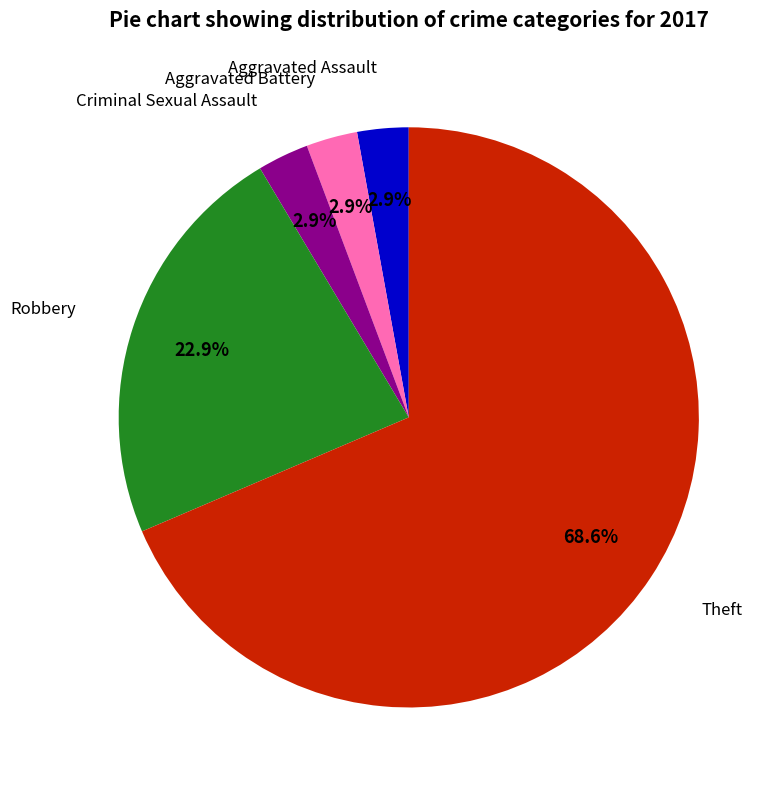

Is there a majority slice in this chart?

Yes